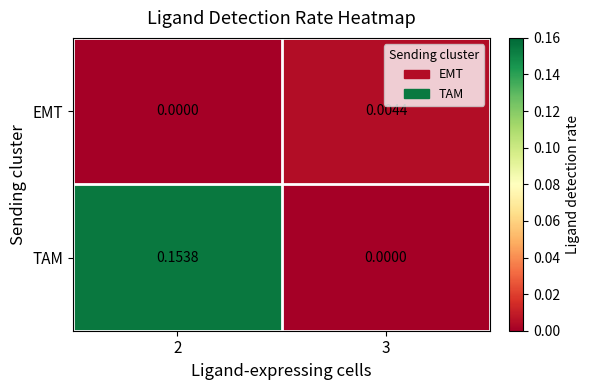

Which series has the widest spread of values?

TAM